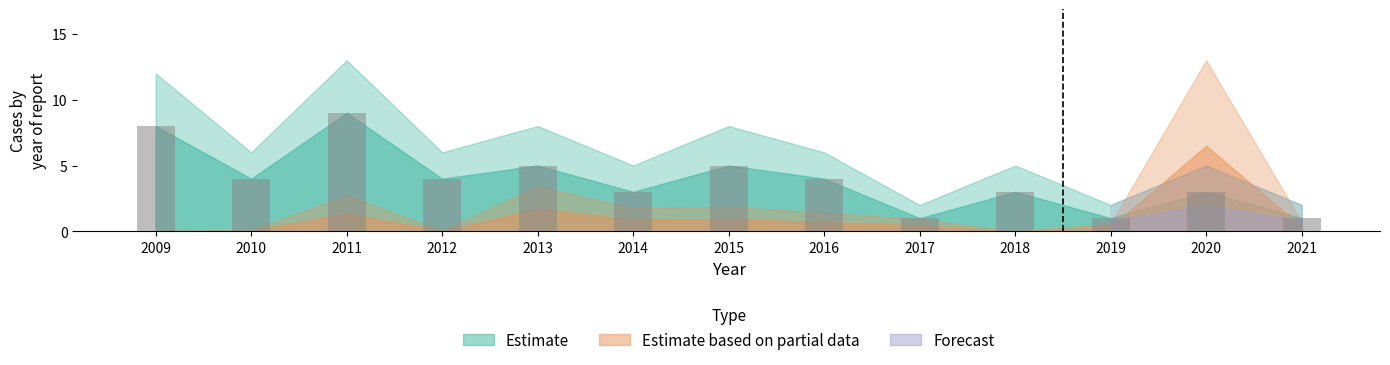

What is the minimum value shown in the chart?

1